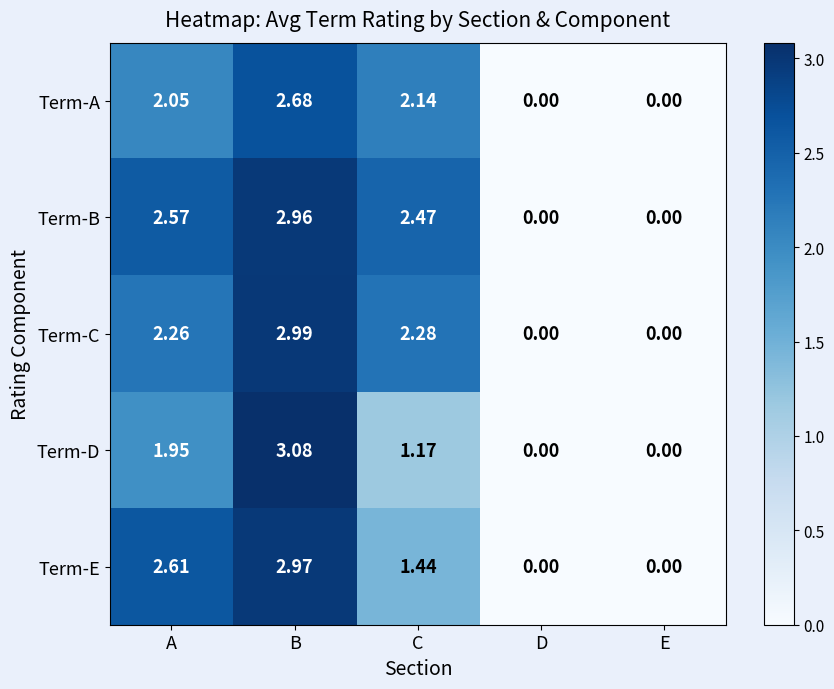

At which label does Term-D first exceed 1?

A